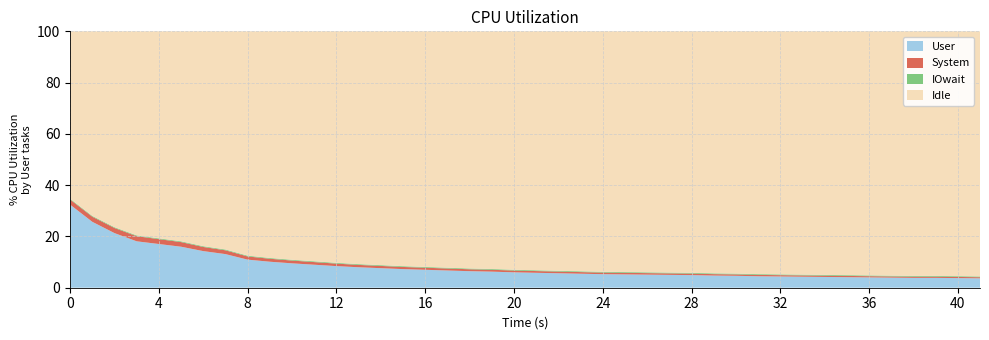

What is the minimum value for User?

3.7